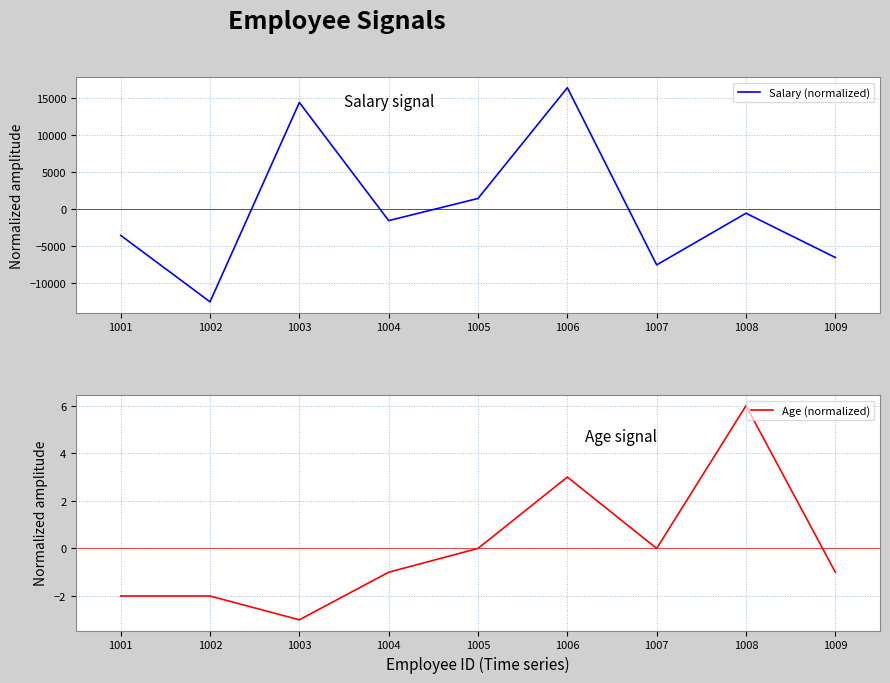

Where is the first local minimum for Age (normalized)?

1003